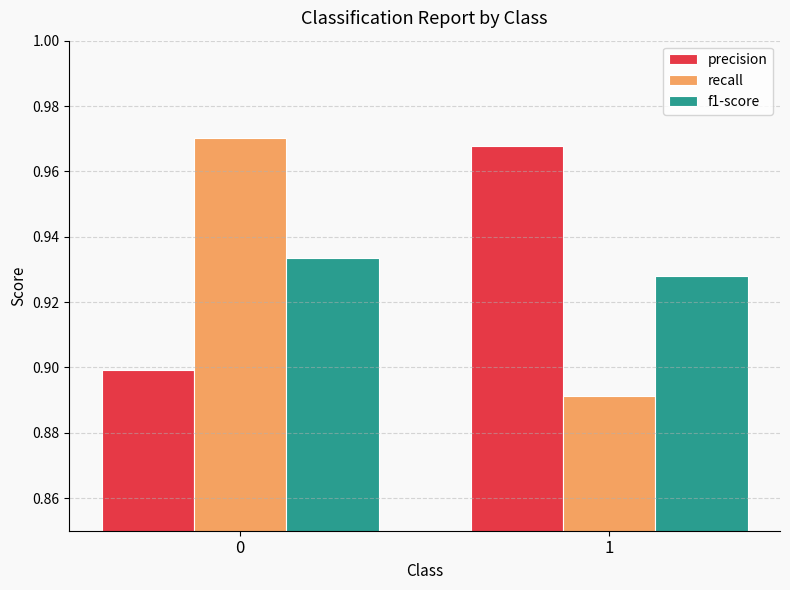

Which series has the widest spread of values?

recall